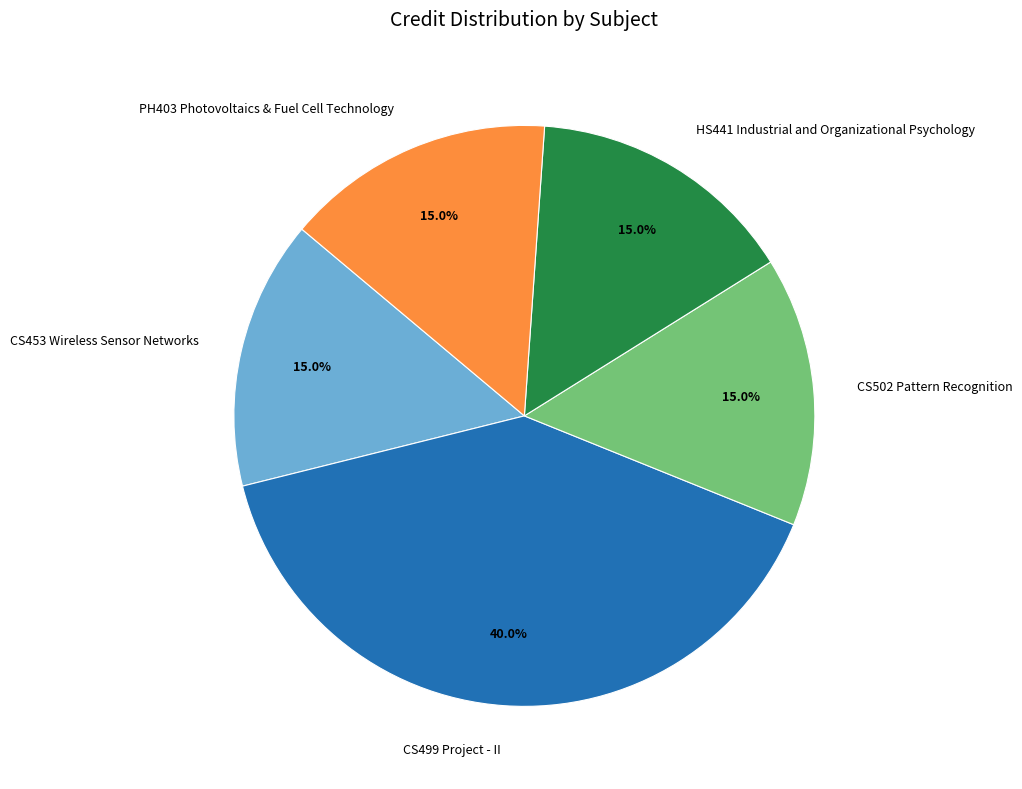

Do CS502 Pattern Recognition and HS441 Industrial and Organizational Psychology together represent more than half of the pie?

No